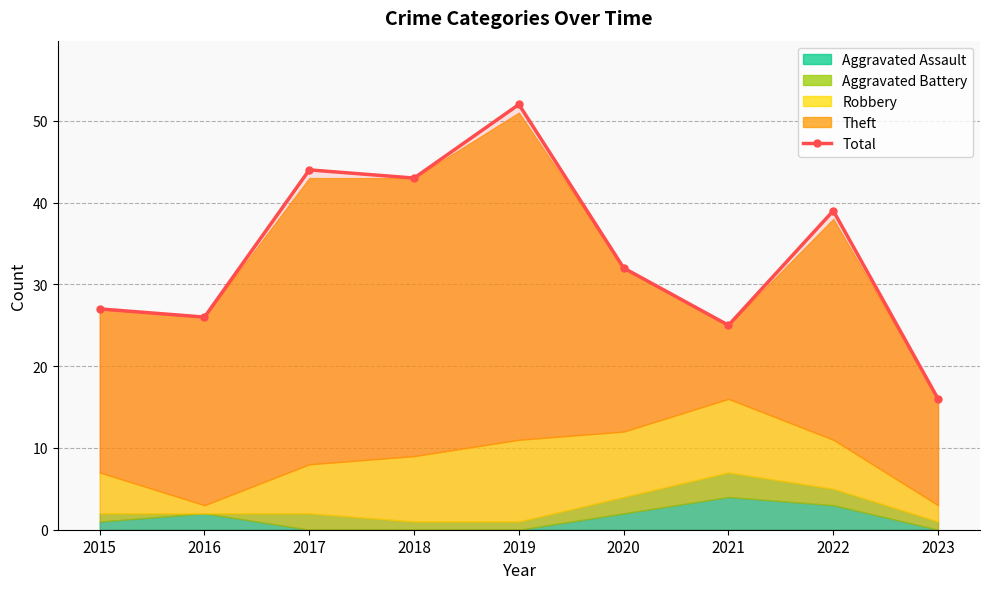

Where is the data nearest to the value 34?

2020